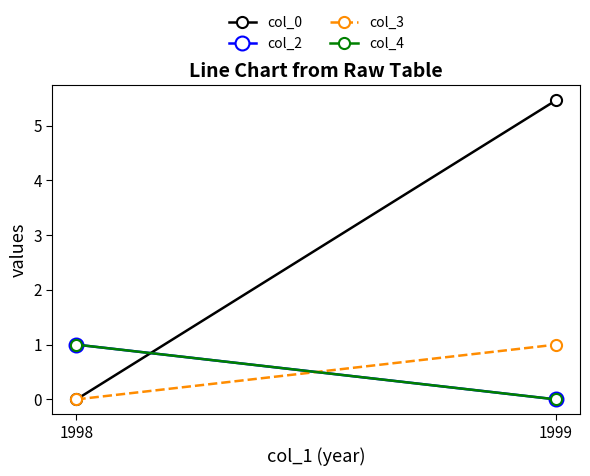

Which has a higher value, 1999 or 1998?

1999